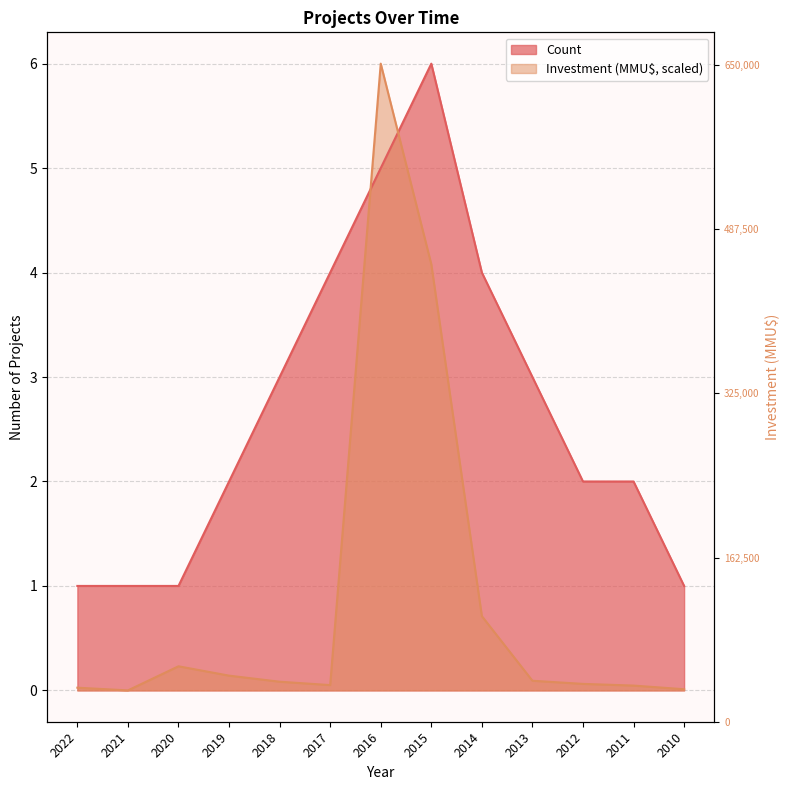

True or false: Investment (MMU$) has more than 0 interior local peaks.

True